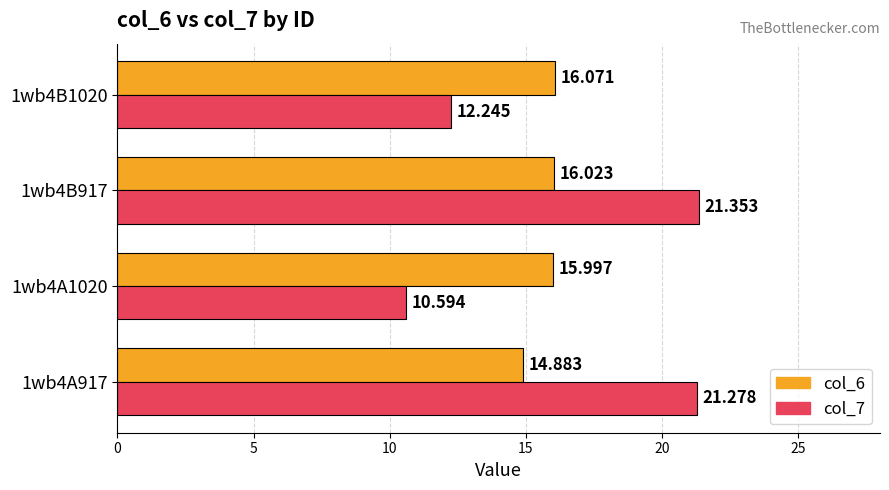

Is the value of col_7 at 1wb4B917 greater than the value of col_6 at 1wb4A917?

Yes